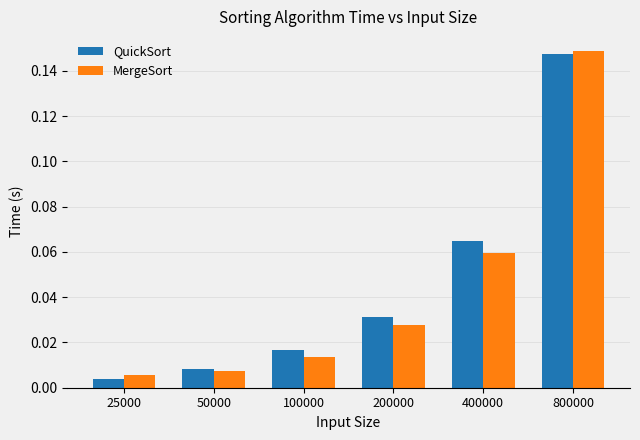

True or false: MergeSort has a value of 0.0 at 400000.

False